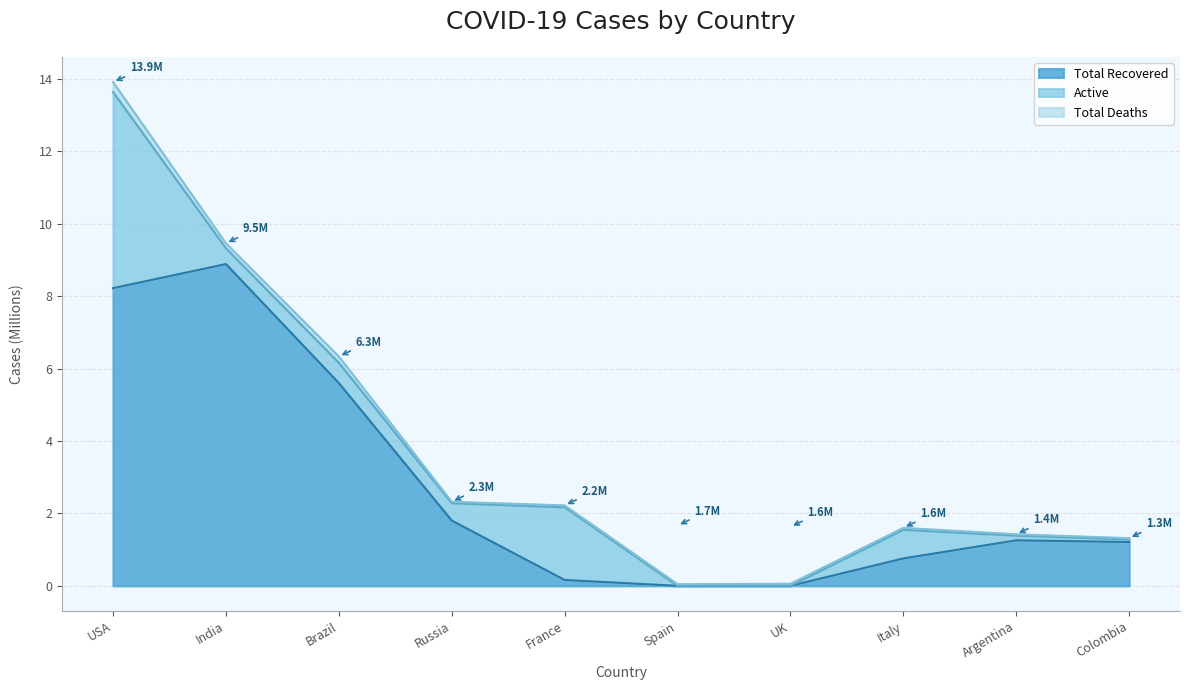

Where is Total Recovered nearest to the value 4?

Brazil